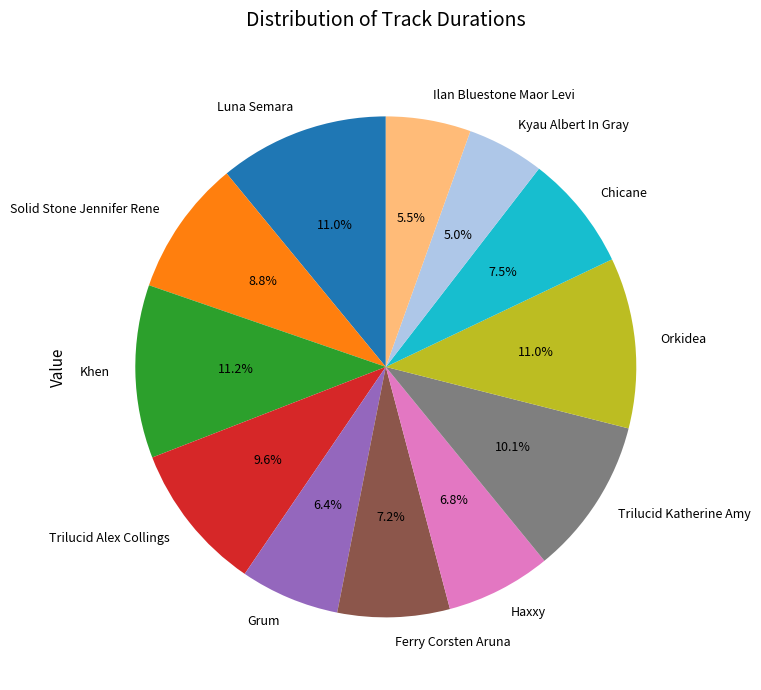

Is there a majority slice in this chart?

No